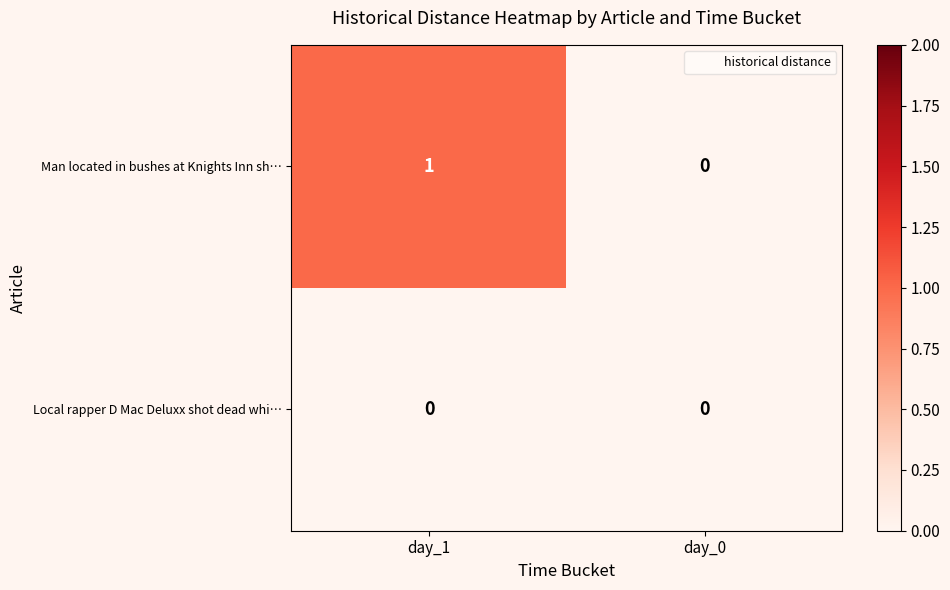

Which series has the widest spread of values?

Man located in bushes at Knights Inn sh…